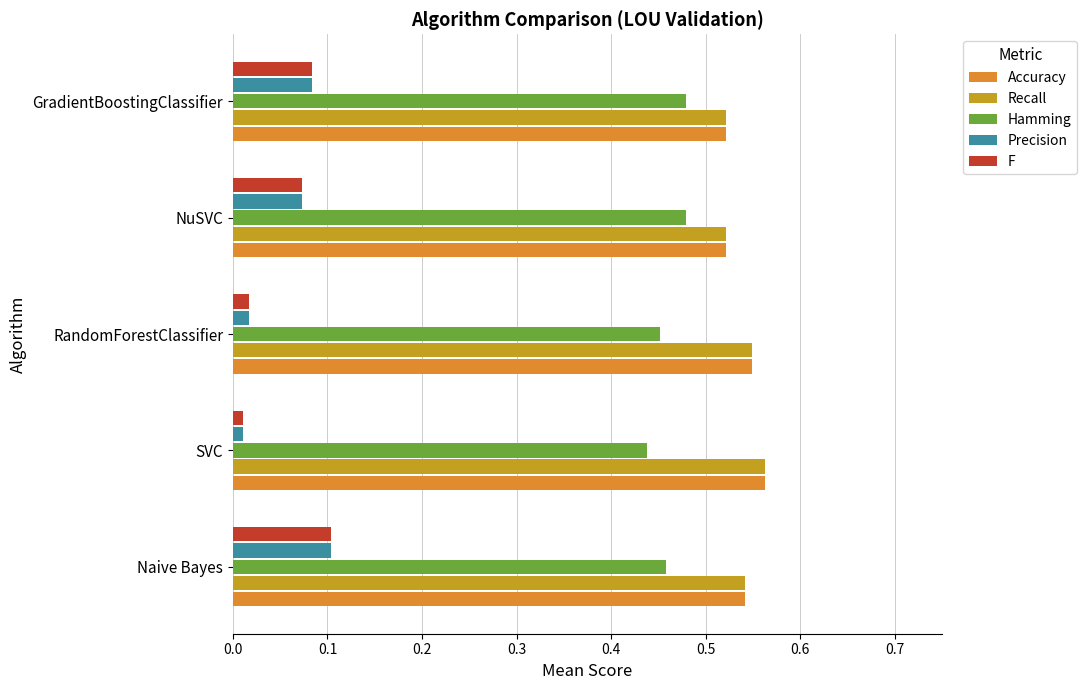

What is the difference between the maximum and minimum values in the Precision series?

0.1